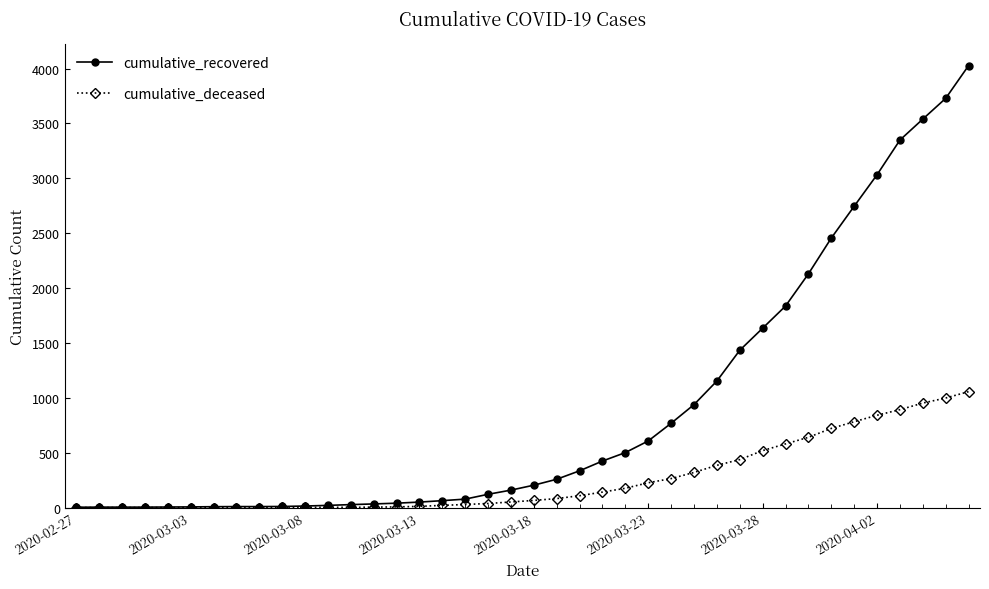

List the series in order of their peak value, lowest first.

cumulative_deceased, cumulative_recovered